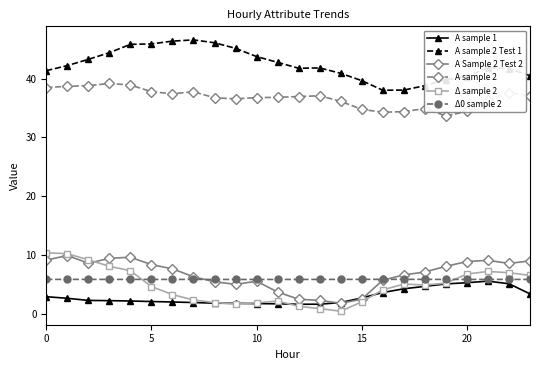

Which series has the widest spread of values?

Δ sample 2